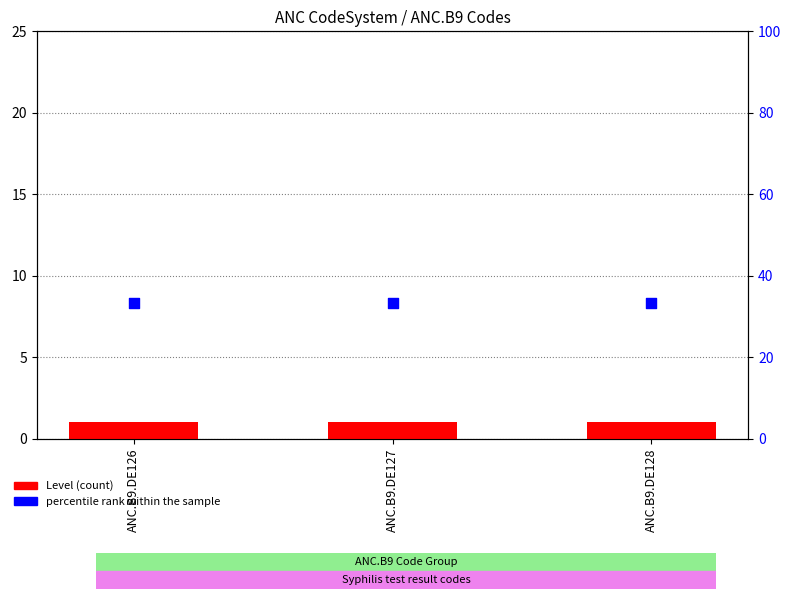

Which series reaches the minimum Y coordinate?

Level (count)